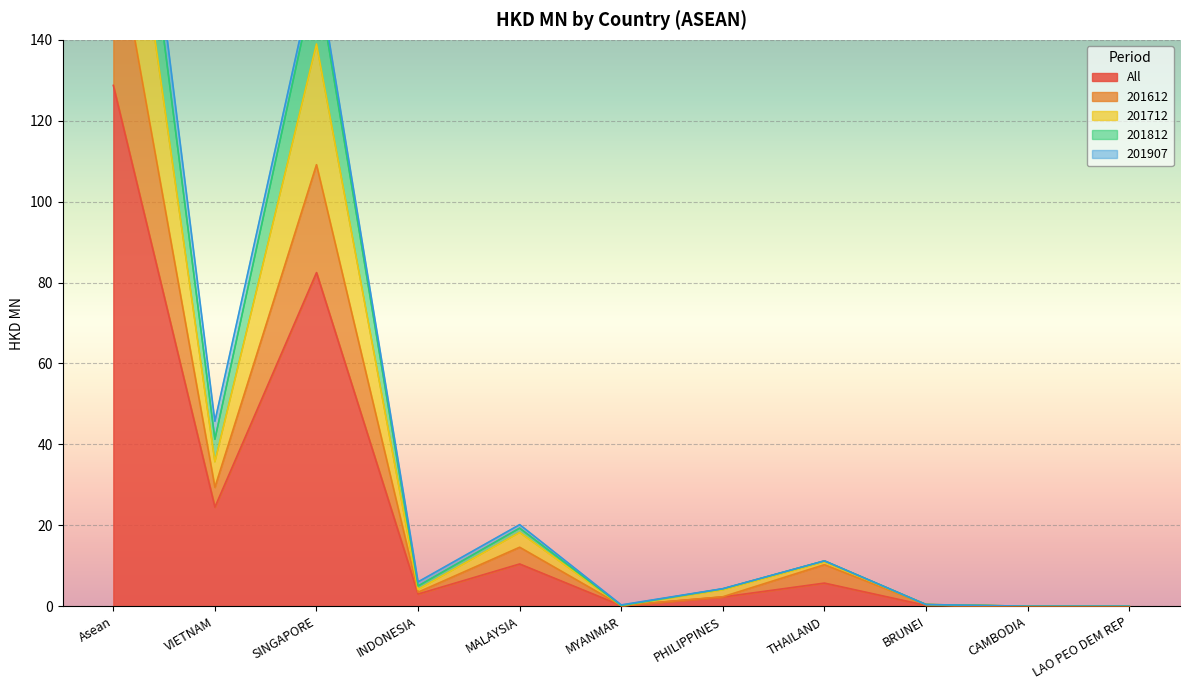

Which has a higher value, VIETNAM or PHILIPPINES?

VIETNAM